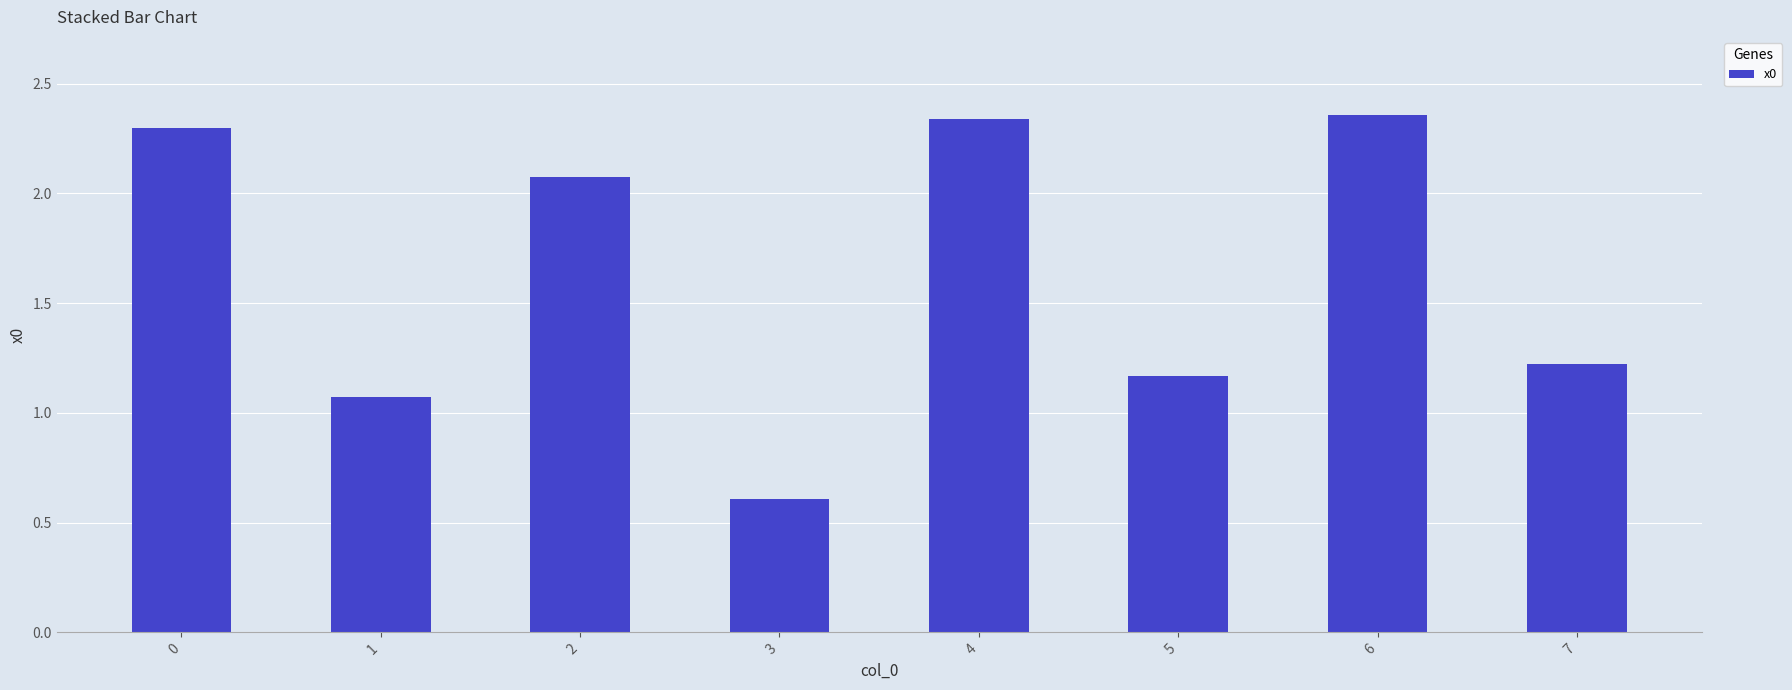

How many data points are less than 2?

4